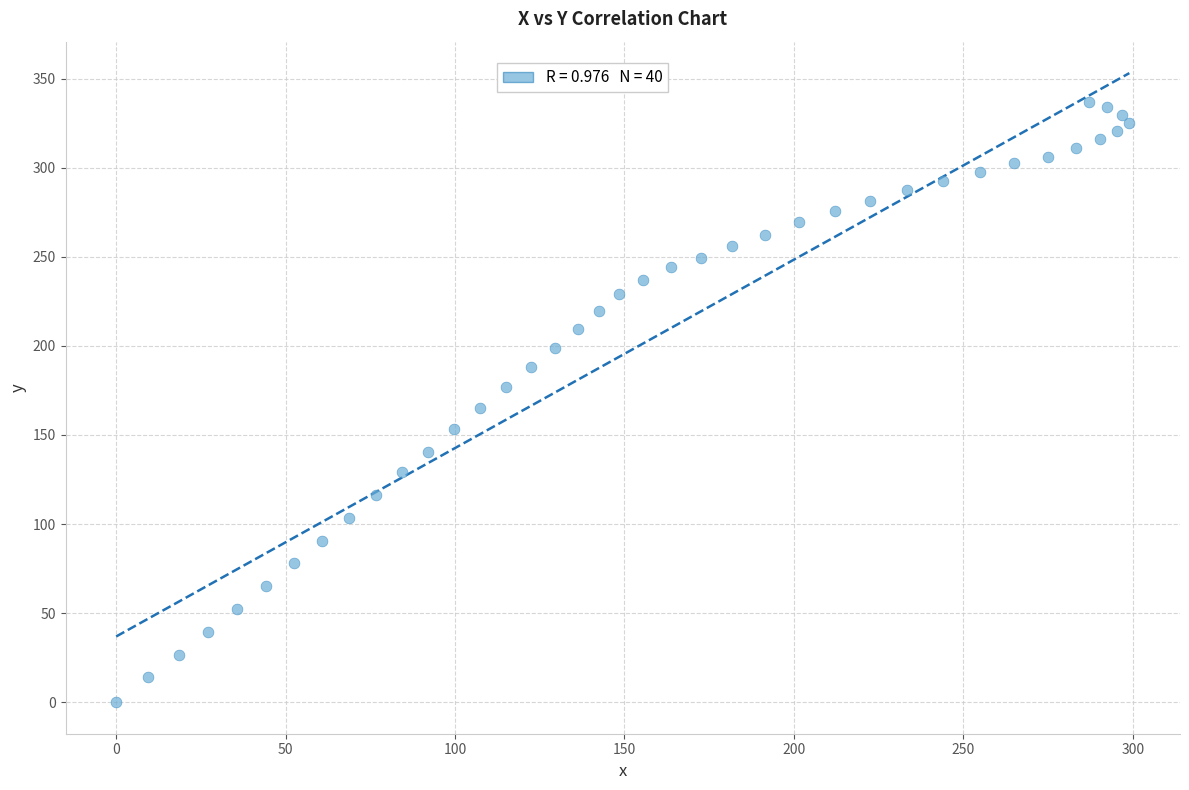

What is the range of X values (max minus min)?

299.0